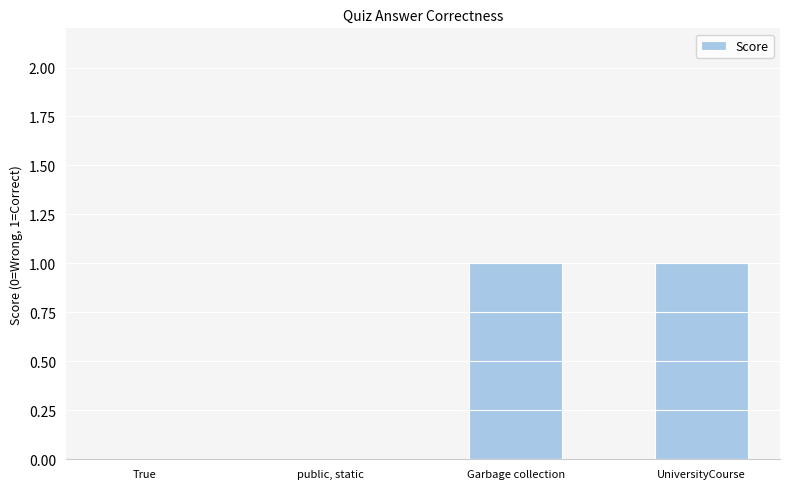

How many series are shown in this chart?

1